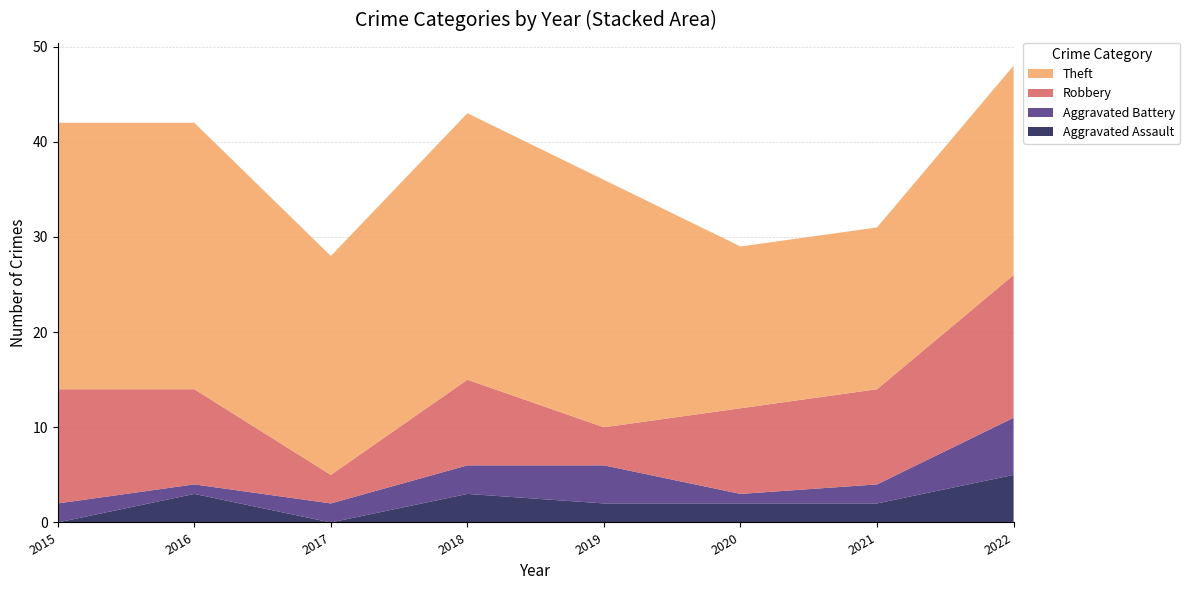

Reading left to right, what are all the values shown in this chart?

Aggravated Assault: 2015=0	2016=3	2017=0	2018=3	2019=2	2020=2	2021=2	2022=5
Aggravated Battery: 2015=2	2016=1	2017=2	2018=3	2019=4	2020=1	2021=2	2022=6
Robbery: 2015=12	2016=10	2017=3	2018=9	2019=4	2020=9	2021=10	2022=15
Theft: 2015=28	2016=28	2017=23	2018=28	2019=26	2020=17	2021=17	2022=22